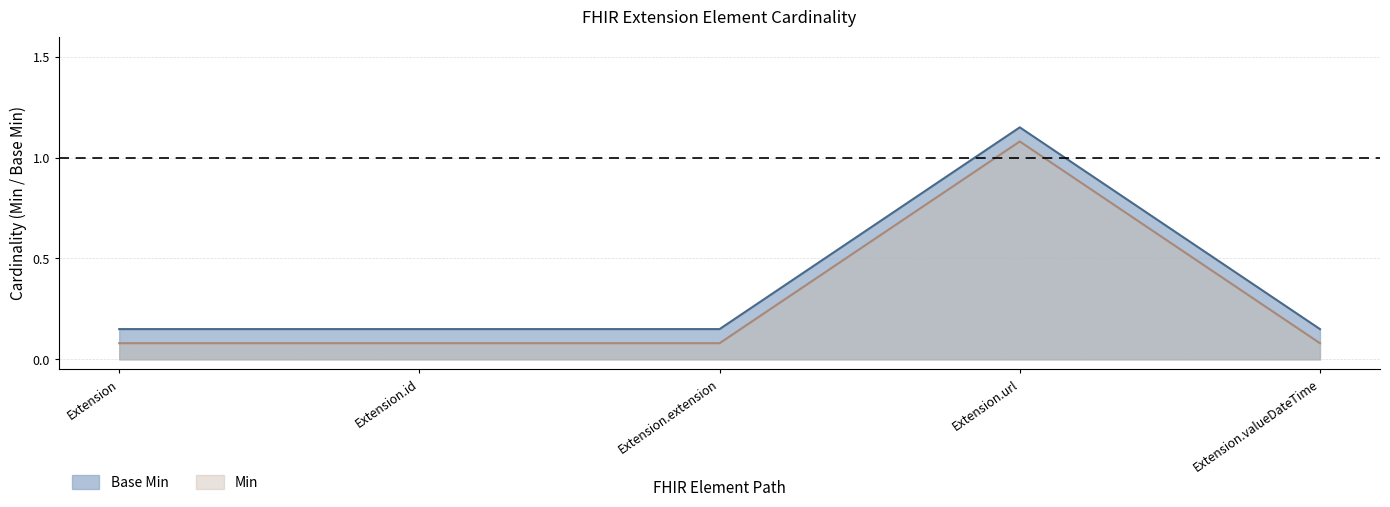

The Min series shows 0.1 at Extension. True or false?

True